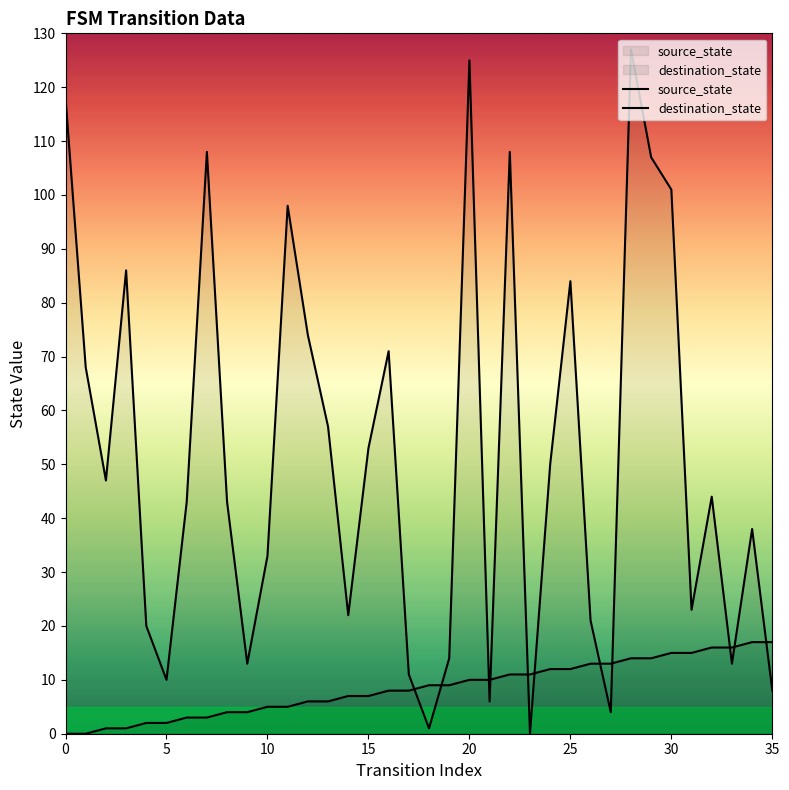

Reading left to right, extract all data points from this chart.

source_state: 0	0	1	1	2	2	3	3	4	4	5	5	6	6	7	7	8	8	9	9	10	10	11	11	12	12	13	13	14	14	15	15	16	16	17	17
destination_state: 118	68	47	86	20	10	43	108	43	13	33	98	74	57	22	53	71	11	1	14	125	6	108	0	50	84	21	4	127	107	101	23	44	13	38	8